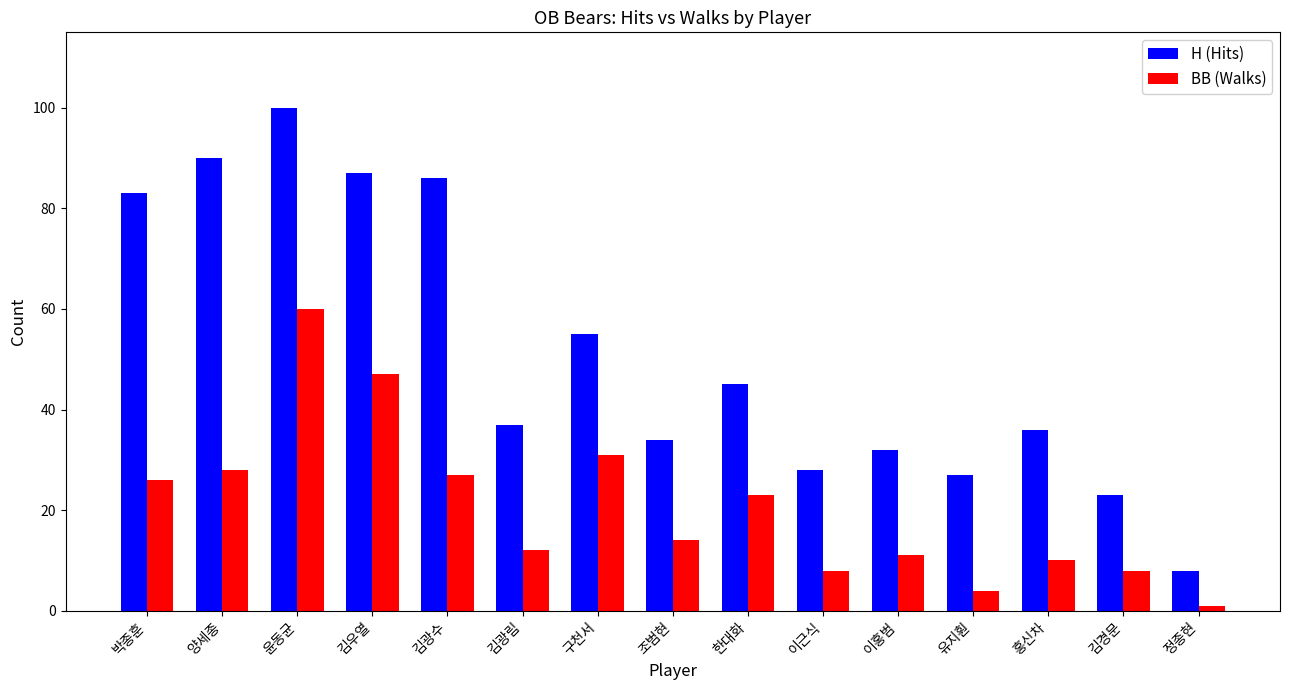

What are all the series names shown in the legend?

H (Hits), BB (Walks)